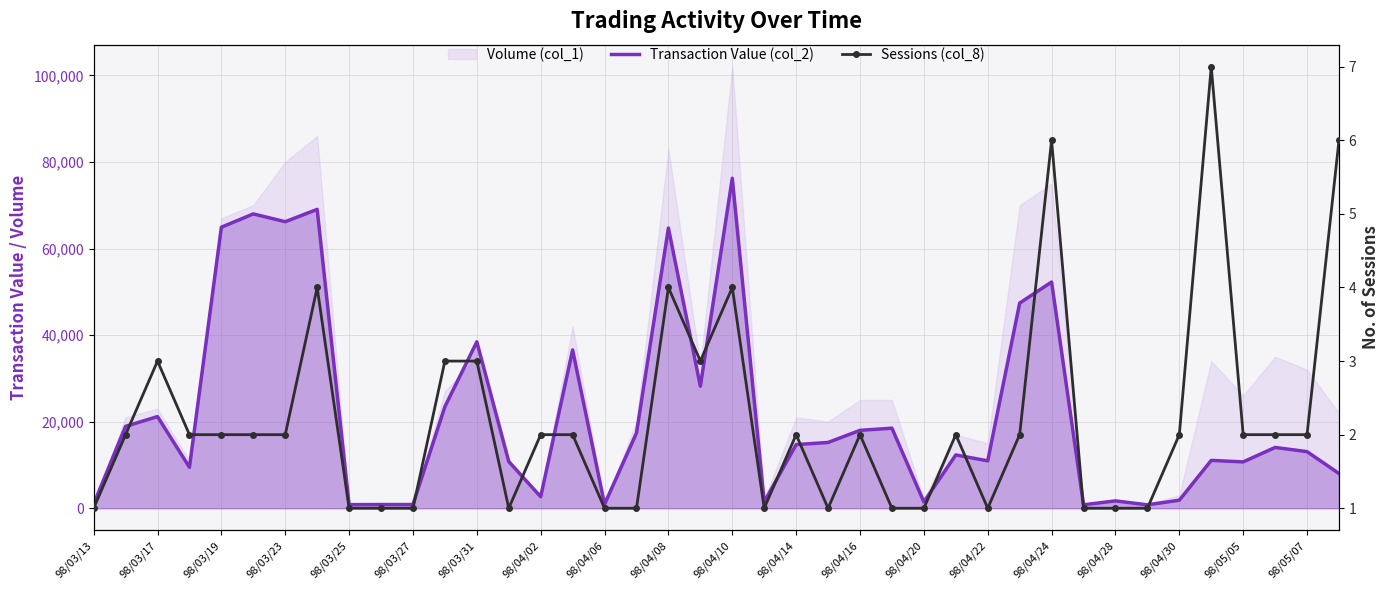

Which has a higher value, 98/04/22 or 98/03/31?

98/03/31